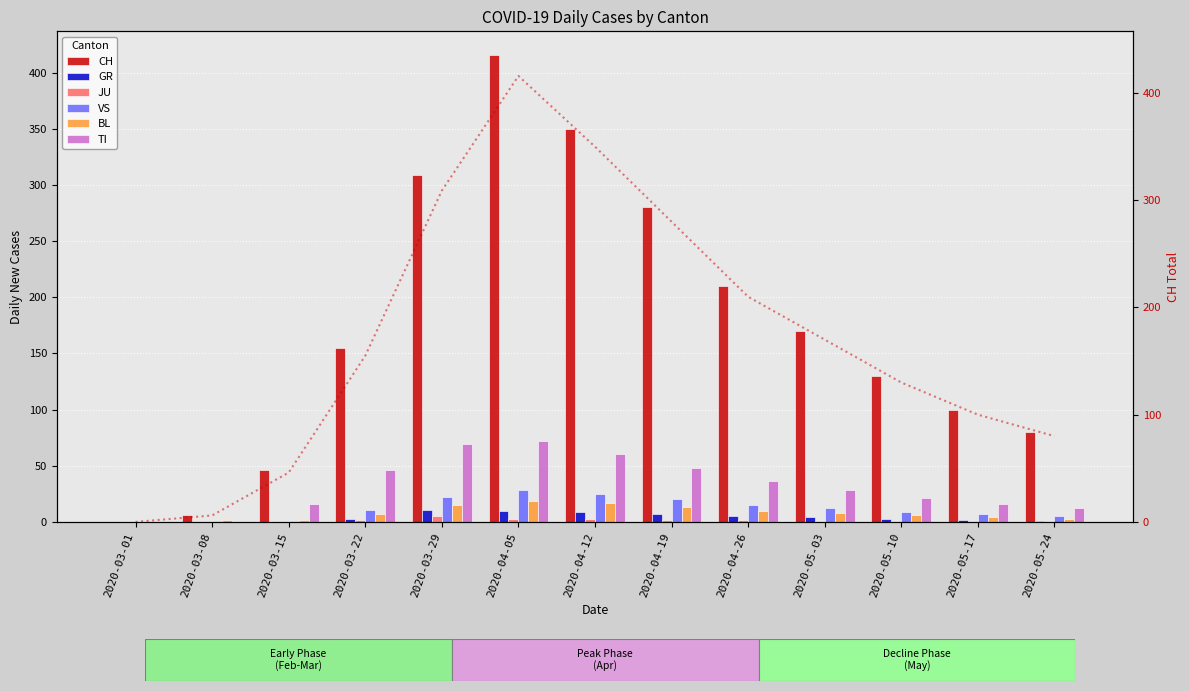

What is the value of the TI bar at the 12th from the left?

16